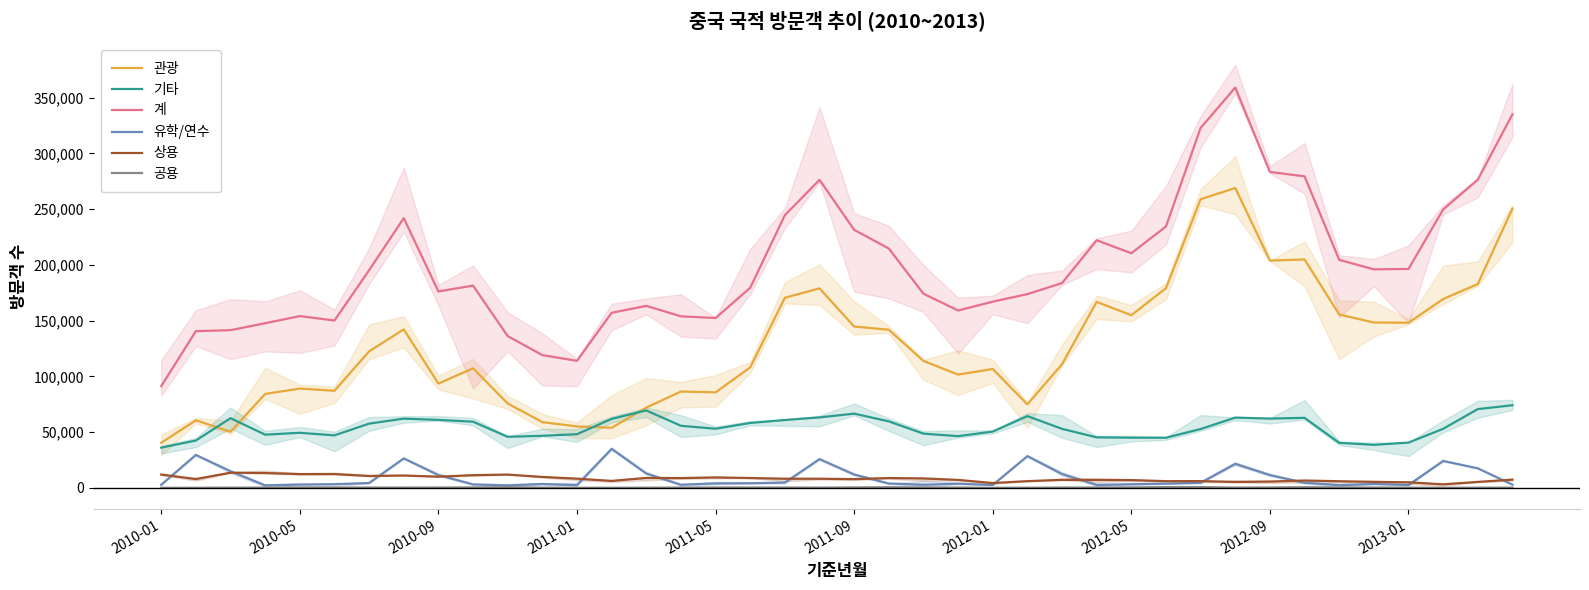

True or false: 관광 and 계 cross at least once.

False